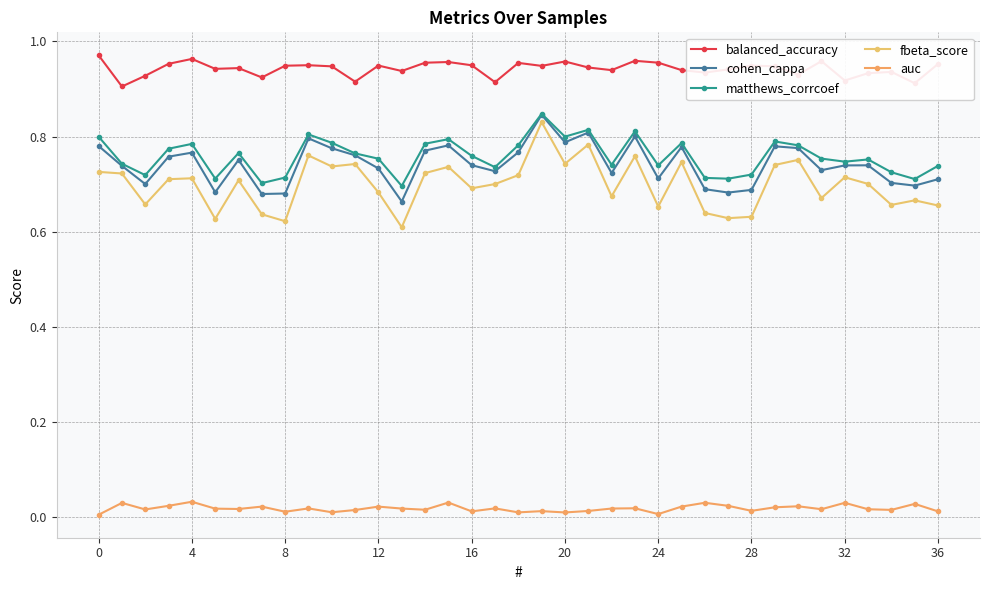

What is the label of the 18th point from the right?

19